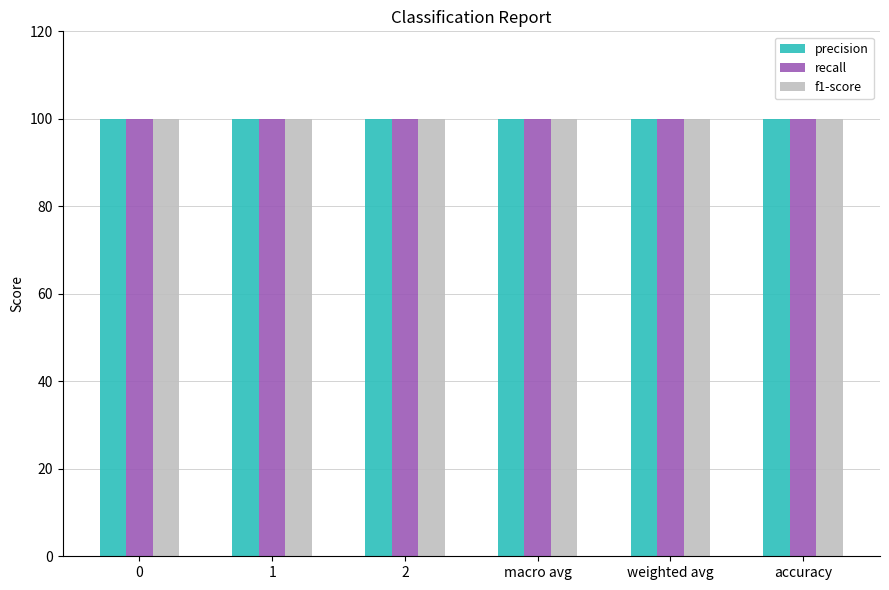

True or false: recall has a value of 147 at 2.

False